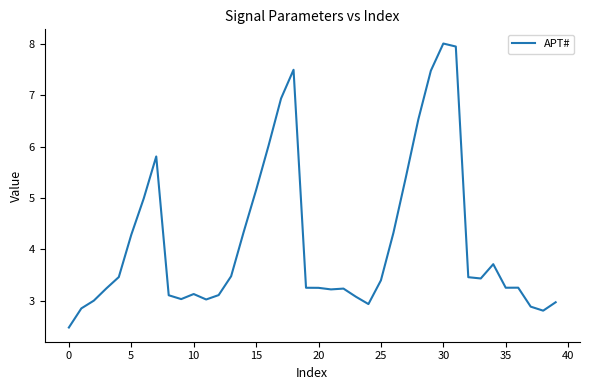

What is the maximum value shown in the chart?

8.0